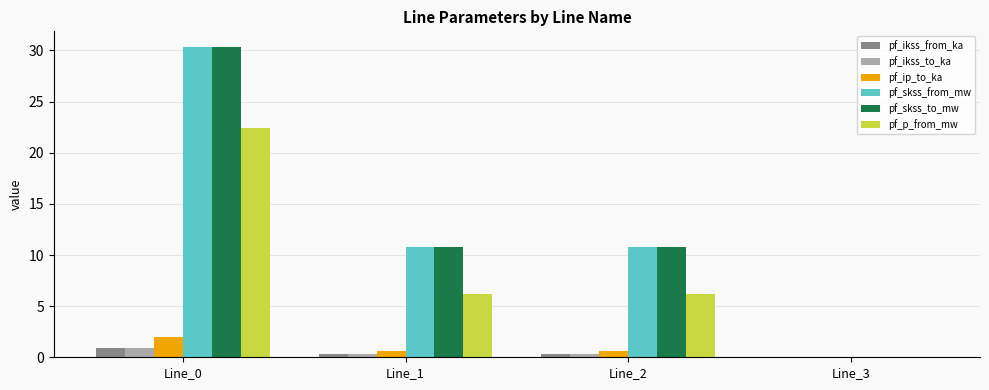

What is the total value across all series at Line_2?

29.0